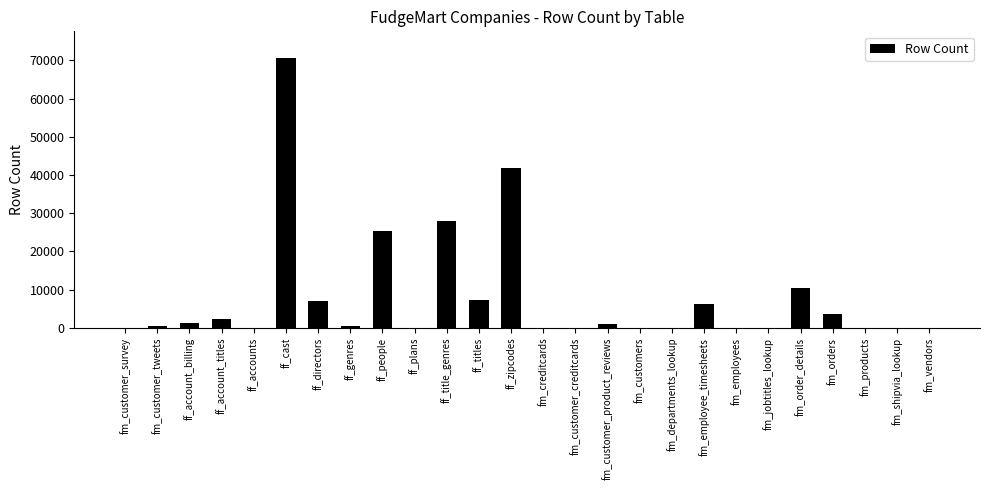

What is the sum of all values?

206392